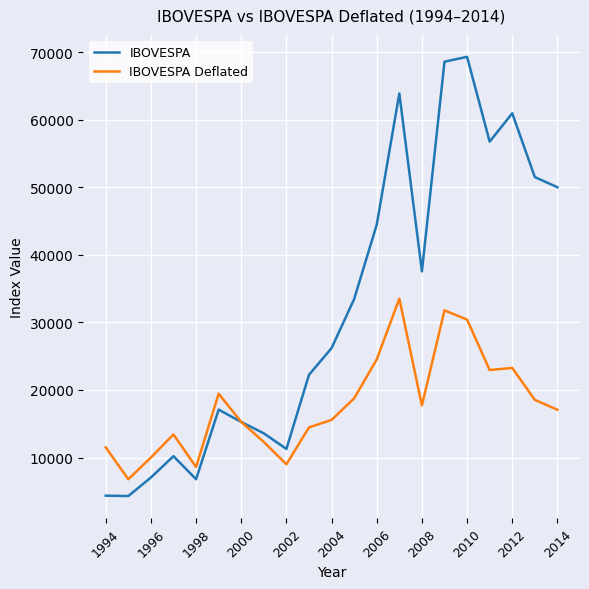

What is the smallest value displayed?

4299.0